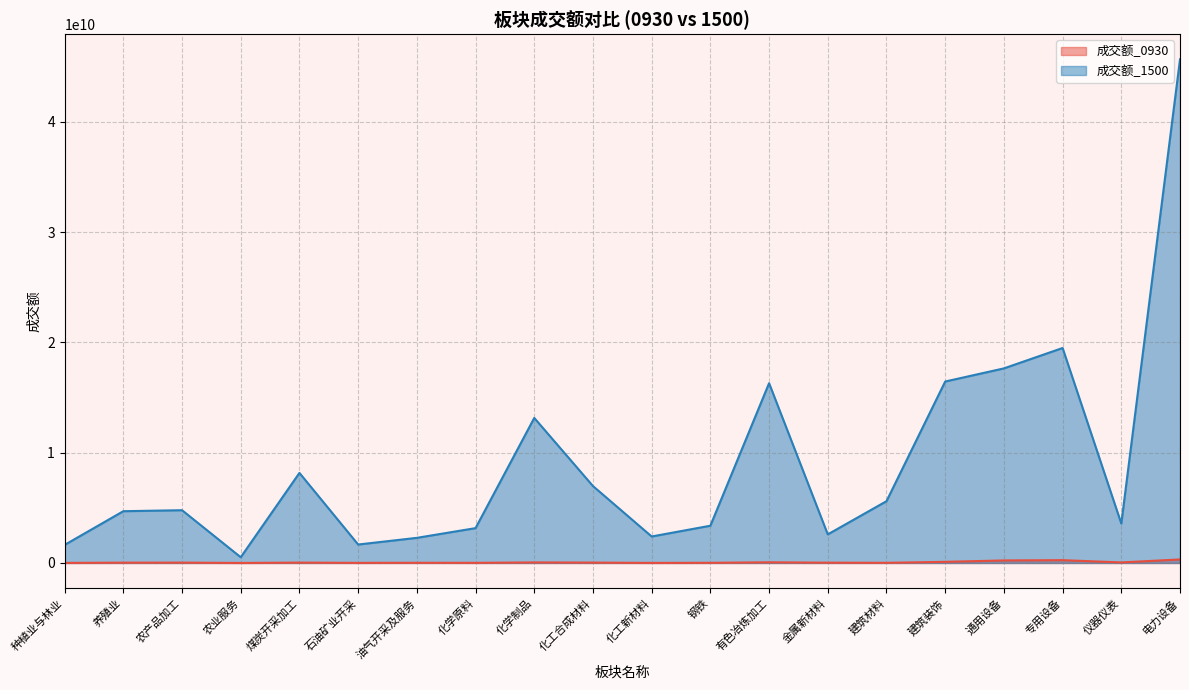

Where does the 成交额_1500 series first go above 4785465357?

煤炭开采加工